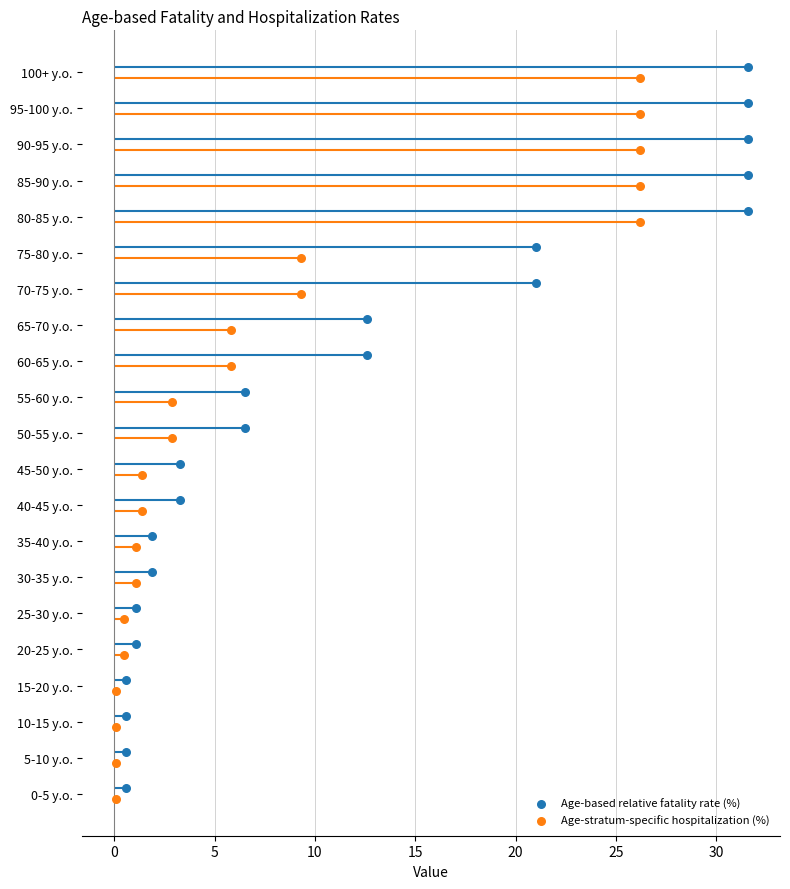

Which series reaches the minimum Y coordinate?

Age-stratum-specific hospitalization (%)